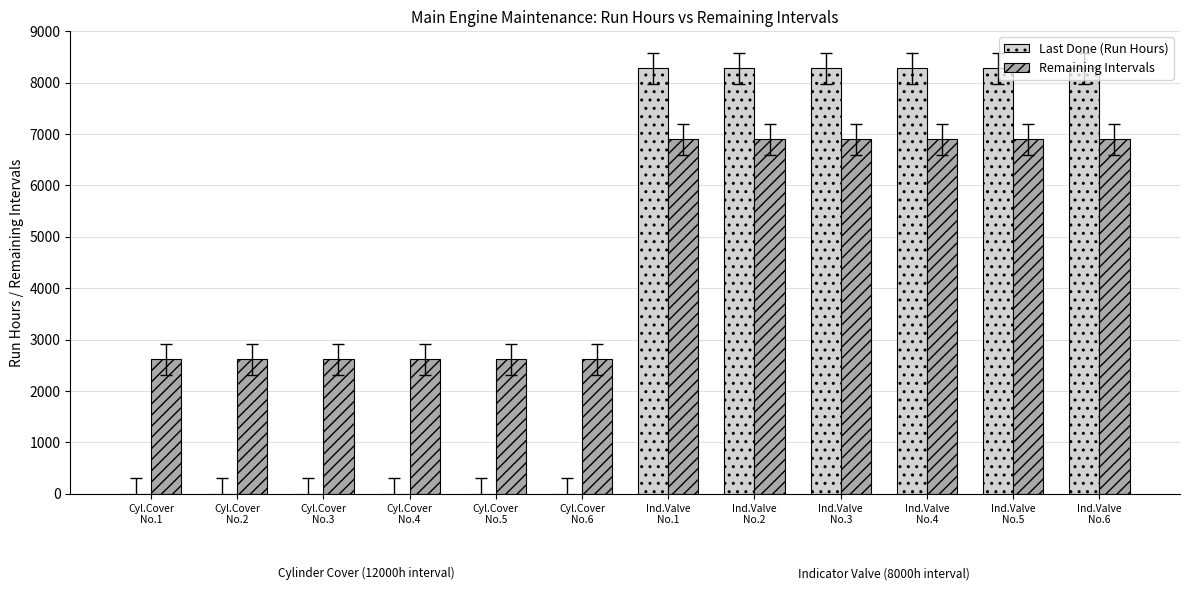

What is the maximum value shown in the chart?

8278